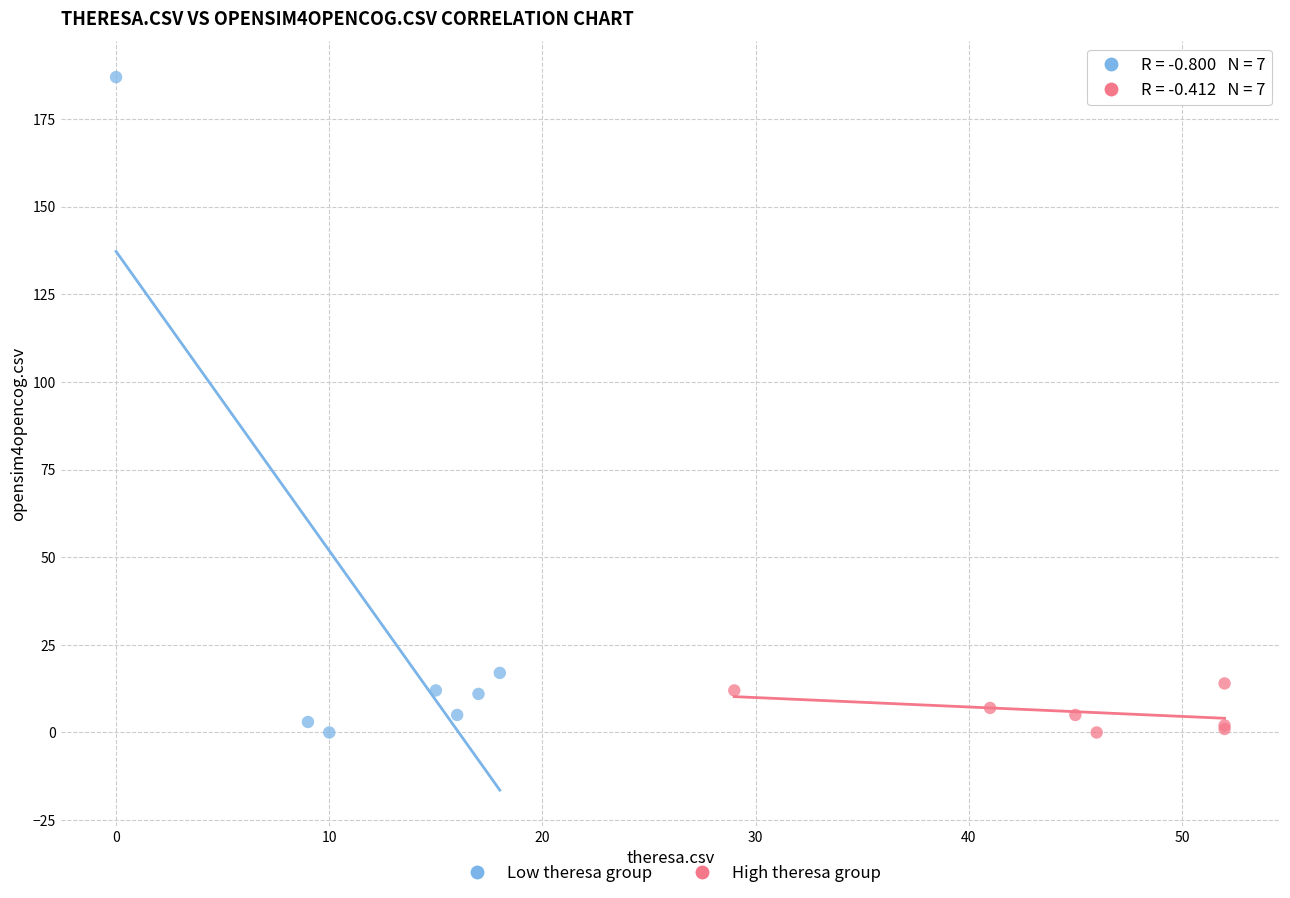

Which series reaches the maximum Y coordinate?

Low theresa group